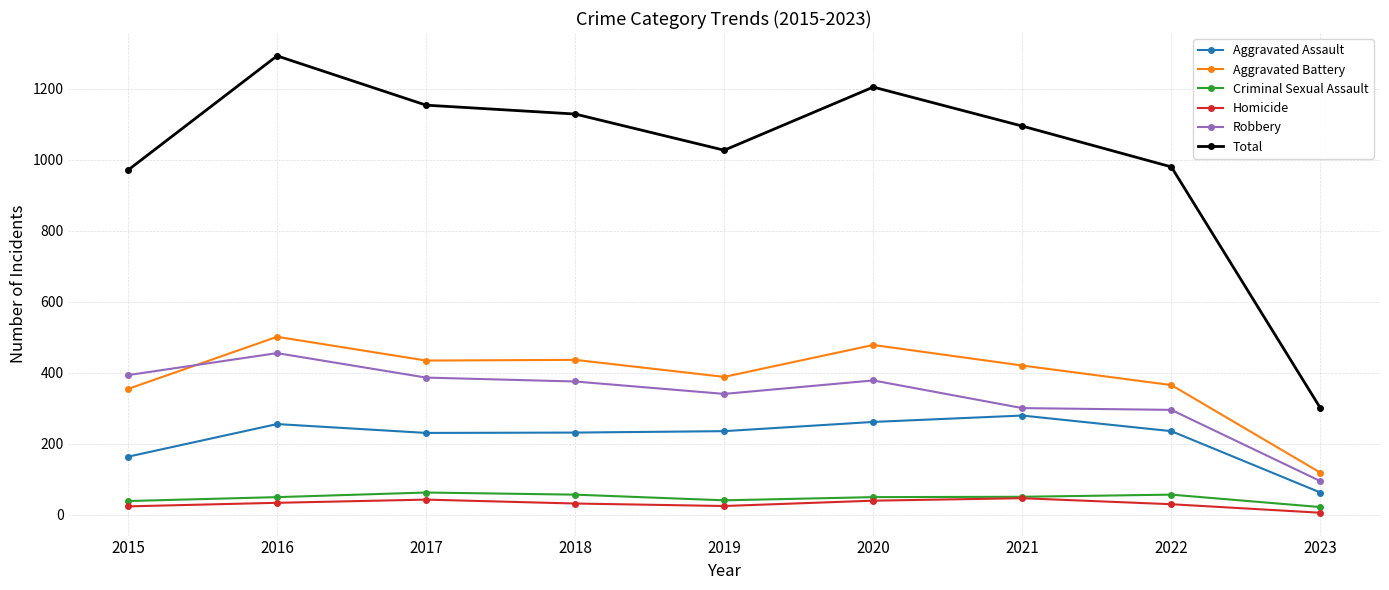

At 2018, list the series in order from largest to smallest.

Total, Aggravated Battery, Robbery, Aggravated Assault, Criminal Sexual Assault, Homicide